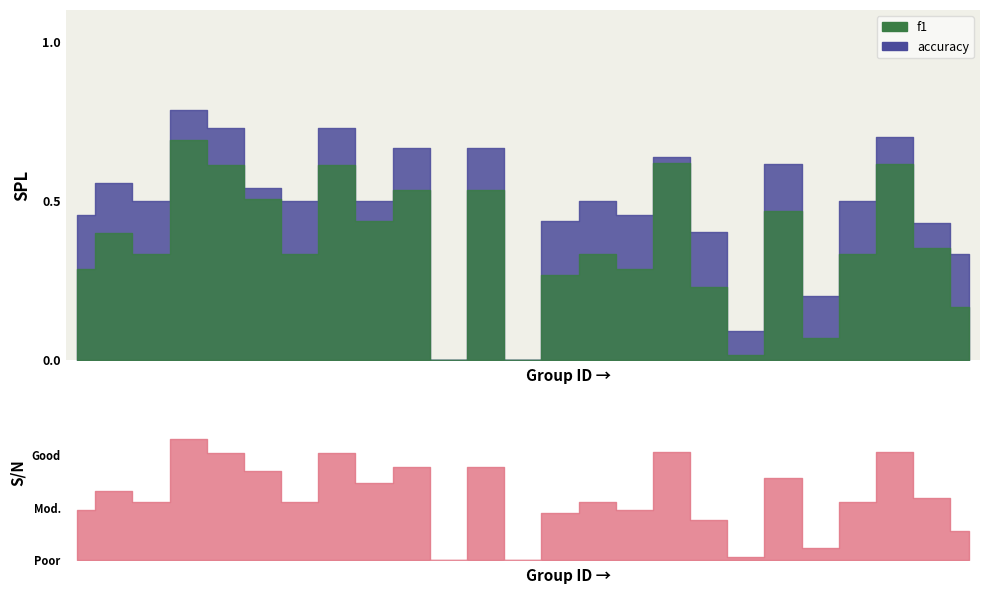

The accuracy series shows 0.1 at 18. True or false?

False